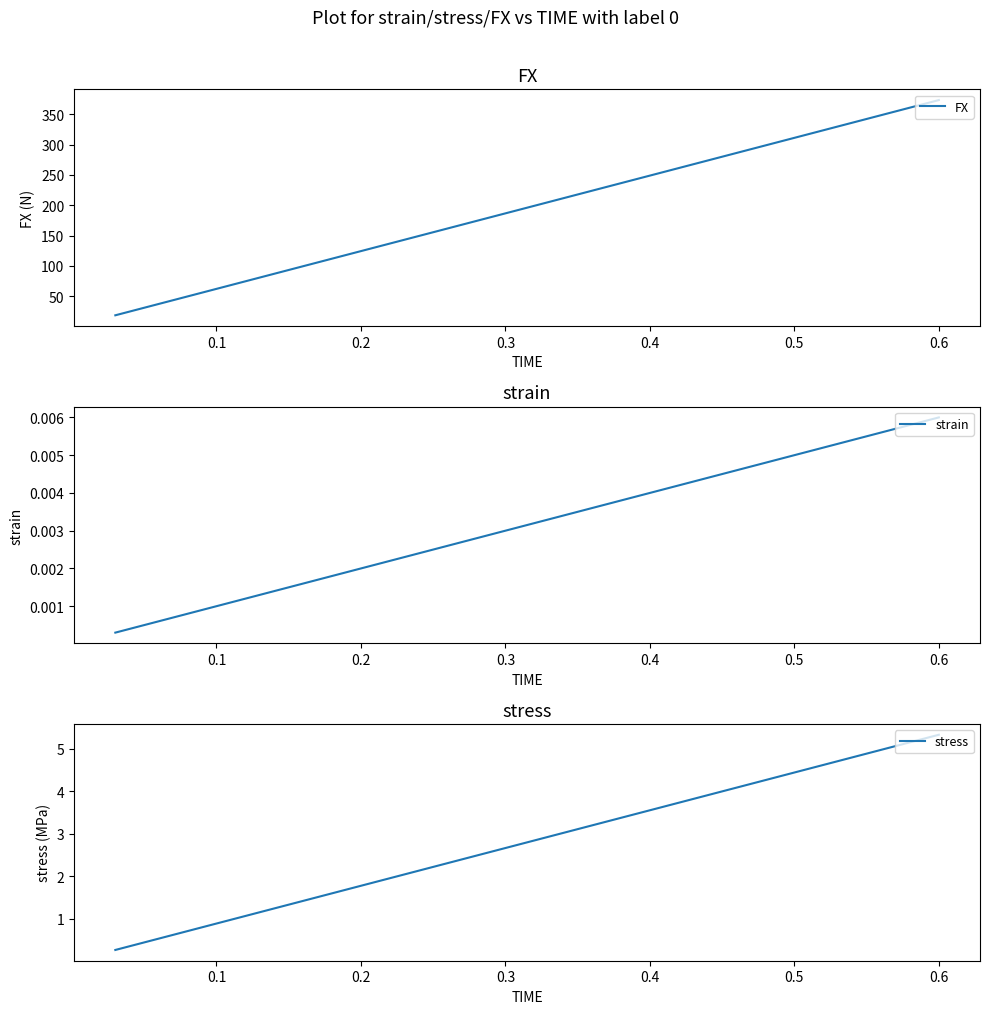

What is the lowest value of the FX series?

18.7